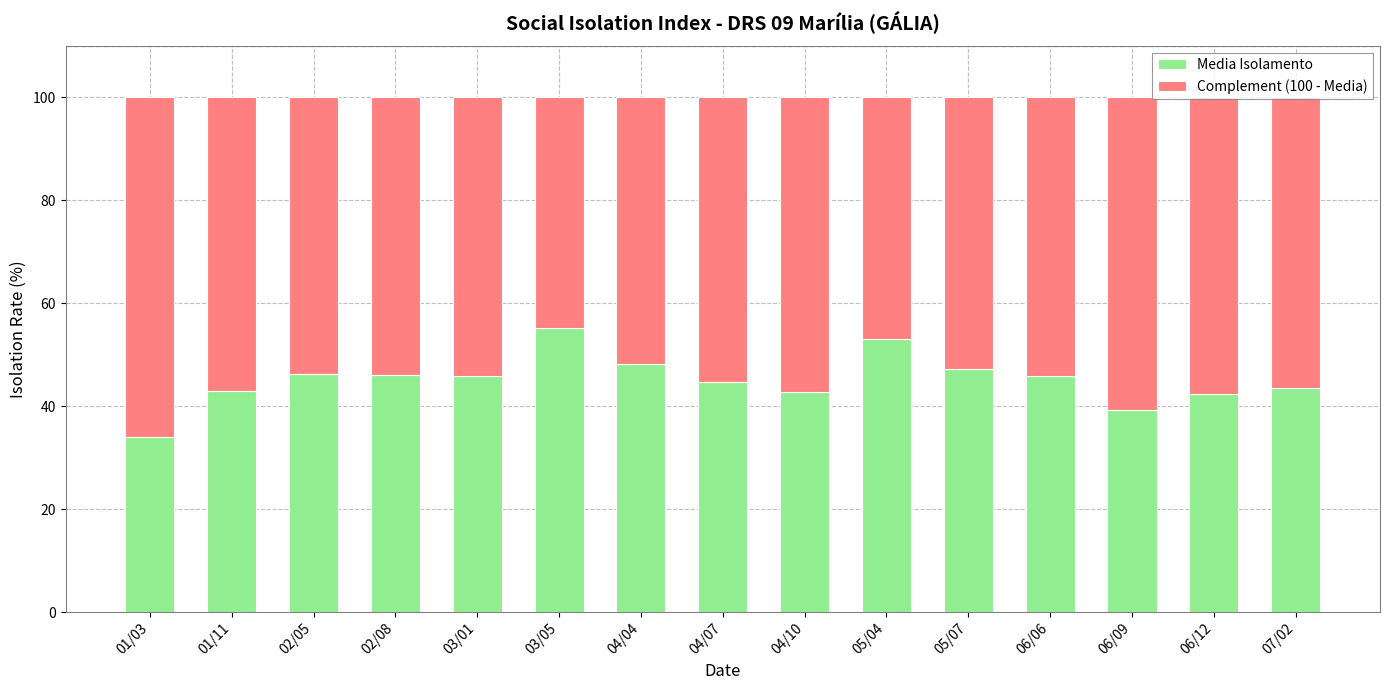

What value does the Media Isolamento series have at 01/11?

43.0